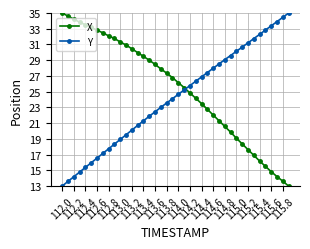

What is the average value of the X series?

25.4